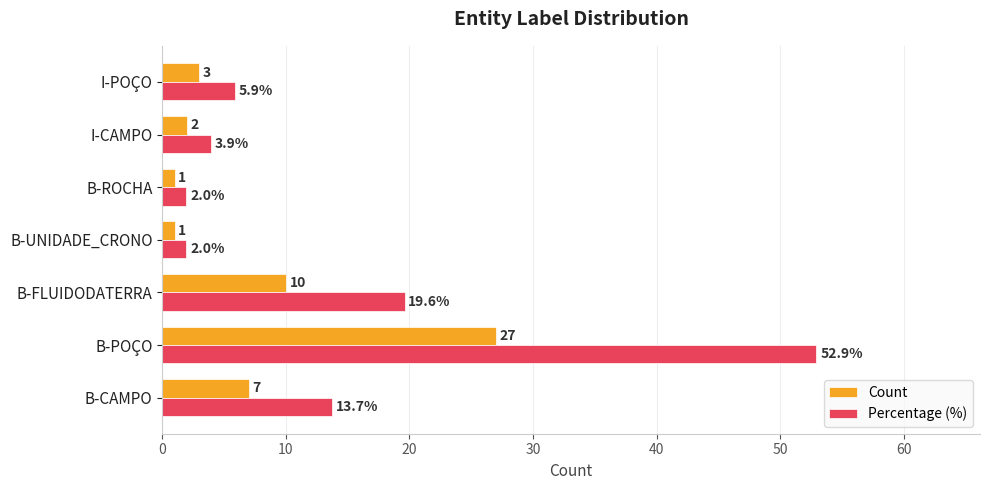

At which category does the chart reach its peak across all series?

B-POÇO